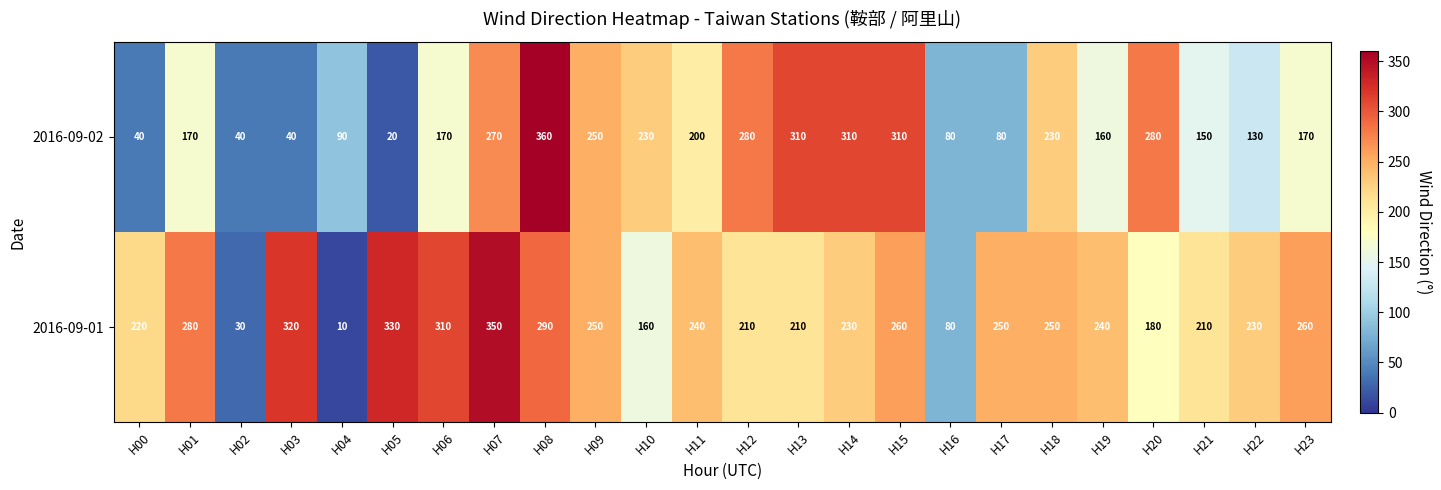

What is the difference between the maximum and minimum values in the 2016-09-02 series?

340